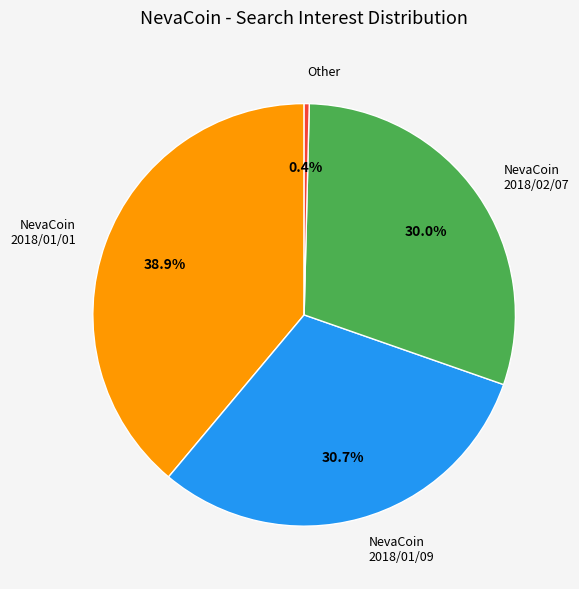

Does Other represent more than half of the total?

No